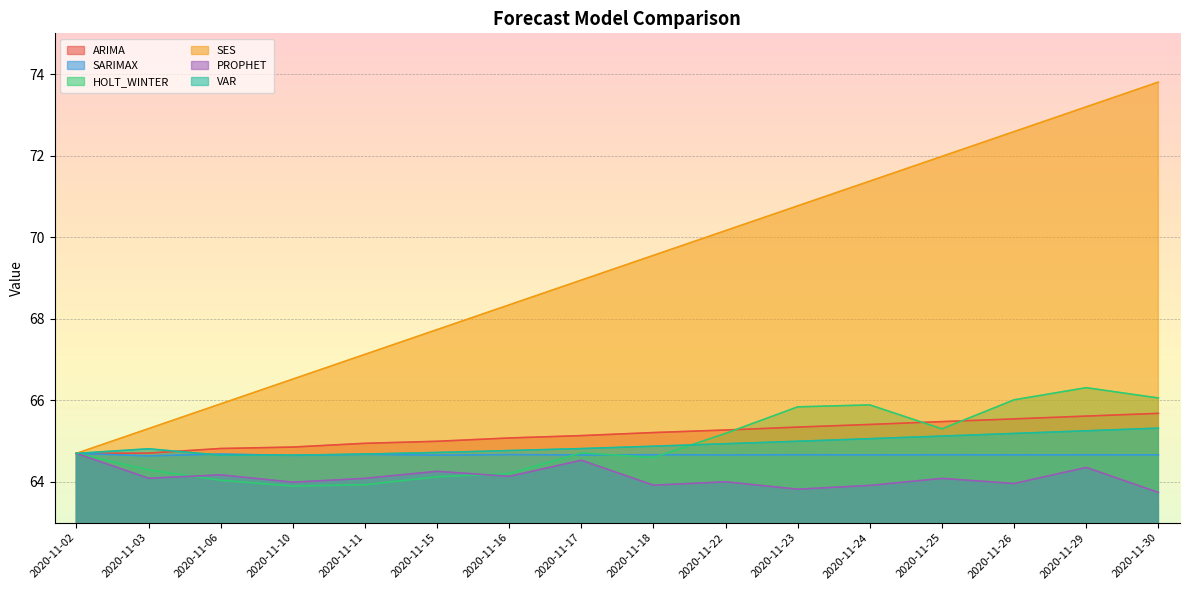

Reading left to right, what are all the values shown in this chart?

ARIMA: 64.7	64.7	64.8	64.9	64.9	65.0	65.1	65.1	65.2	65.3	65.3	65.4	65.5	65.5	65.6	65.7
SARIMAX: 64.7	64.6	64.7	64.7	64.7	64.7	64.7	64.7	64.7	64.7	64.7	64.7	64.7	64.7	64.7	64.7
HOLT_WINTER: 64.7	64.3	64.0	63.9	63.9	64.1	64.2	64.7	64.6	65.2	65.8	65.9	65.3	66.0	66.3	66.1
SES: 64.7	65.3	65.9	66.5	67.1	67.7	68.3	68.9	69.6	70.2	70.8	71.4	72.0	72.6	73.2	73.8
PROPHET: 64.7	64.1	64.2	64.0	64.1	64.3	64.1	64.5	63.9	64.0	63.8	63.9	64.1	64.0	64.4	63.7
VAR: 64.7	64.8	64.7	64.7	64.7	64.7	64.8	64.8	64.9	64.9	65.0	65.1	65.1	65.2	65.3	65.3